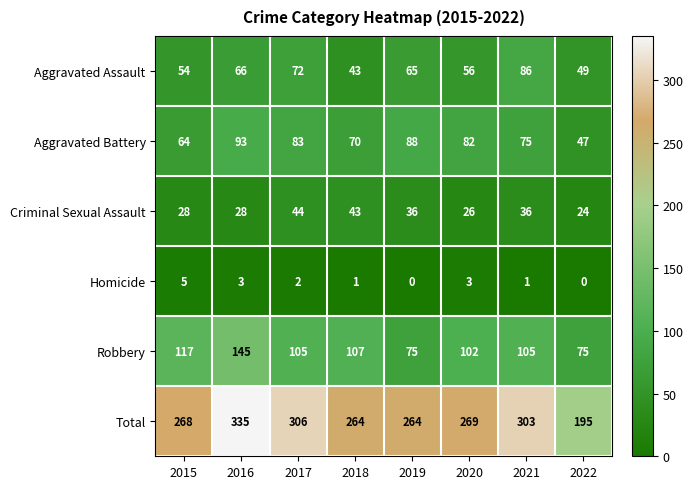

List the series in order of their peak value, highest first.

Total, Robbery, Aggravated Battery, Aggravated Assault, Criminal Sexual Assault, Homicide